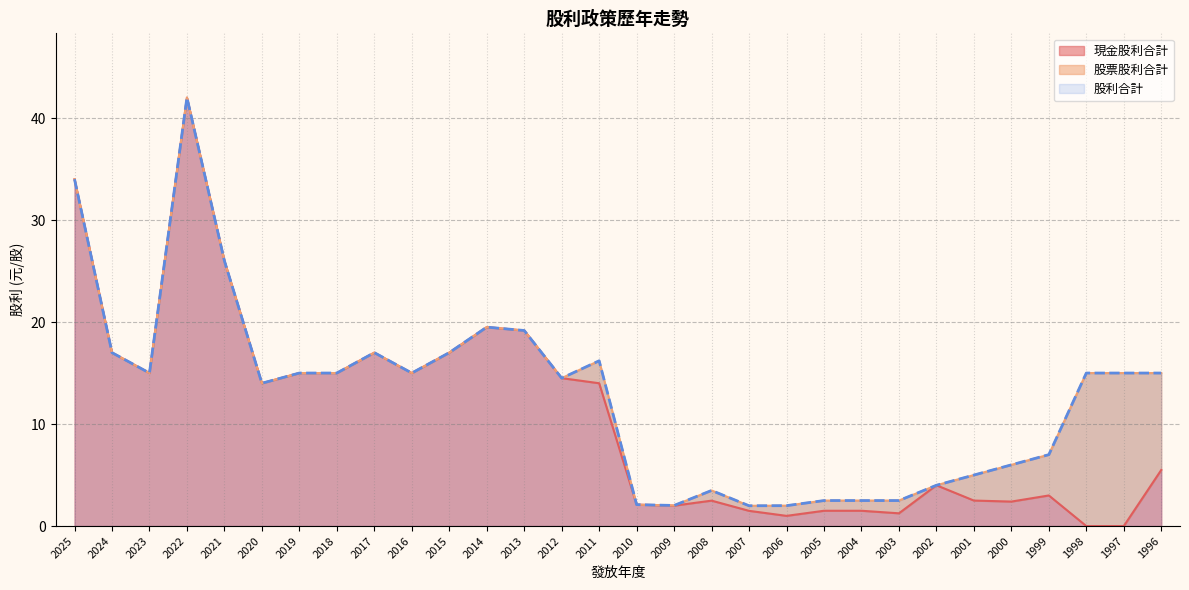

True or false: 股利合計 and 現金股利合計 cross at least once.

False